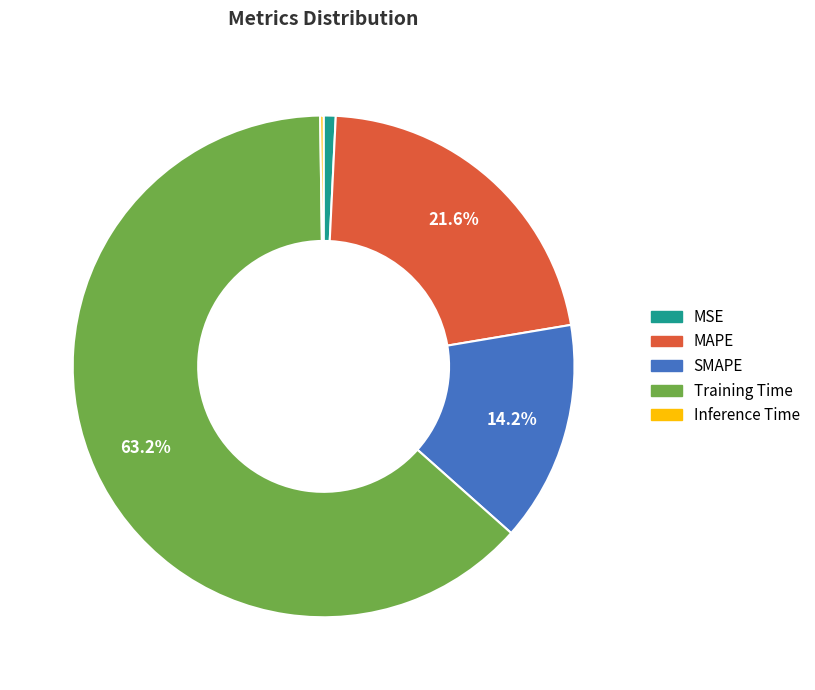

To the nearest percent, what is the average slice percentage?

20%